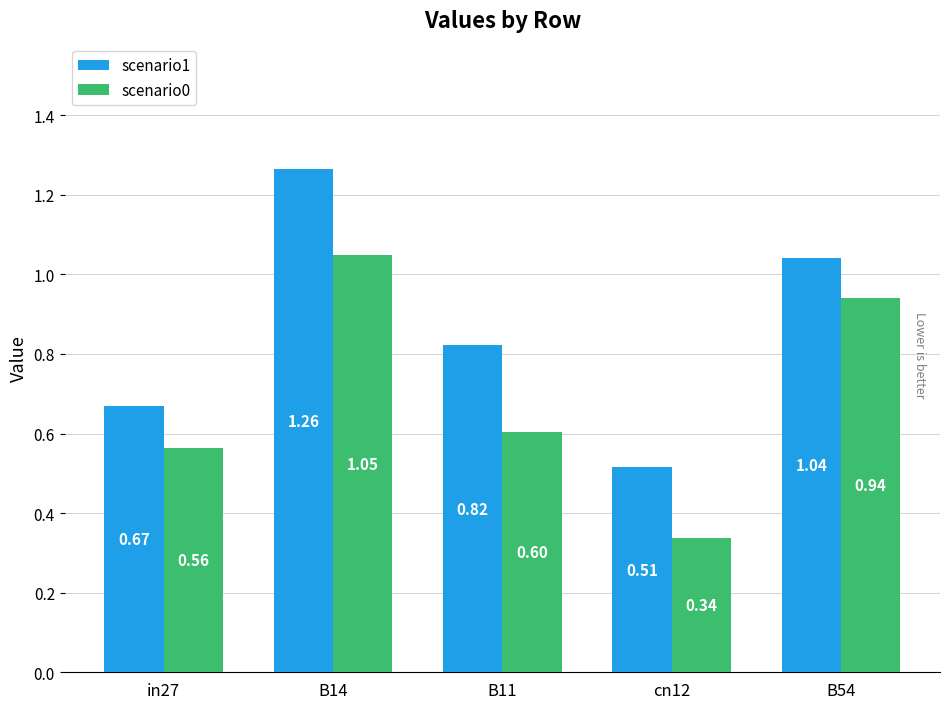

List the labels in order of scenario1 value, largest first.

B14, B54, B11, in27, cn12